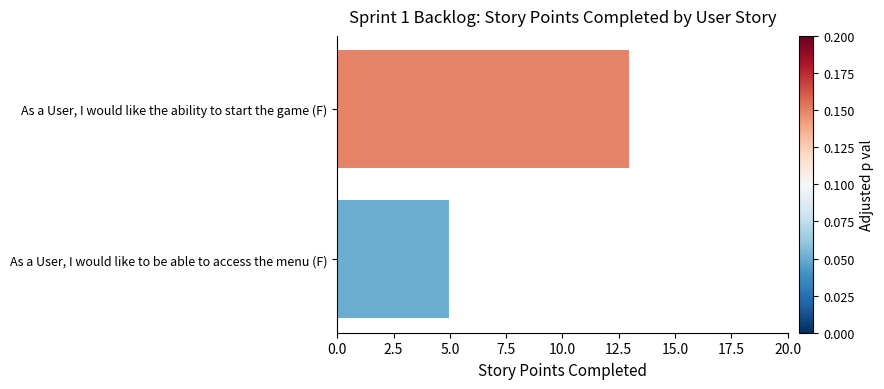

Which has a higher value, As a User, I would like to be able to access the menu (F) or As a User, I would like the ability to start the game (F)?

As a User, I would like the ability to start the game (F)